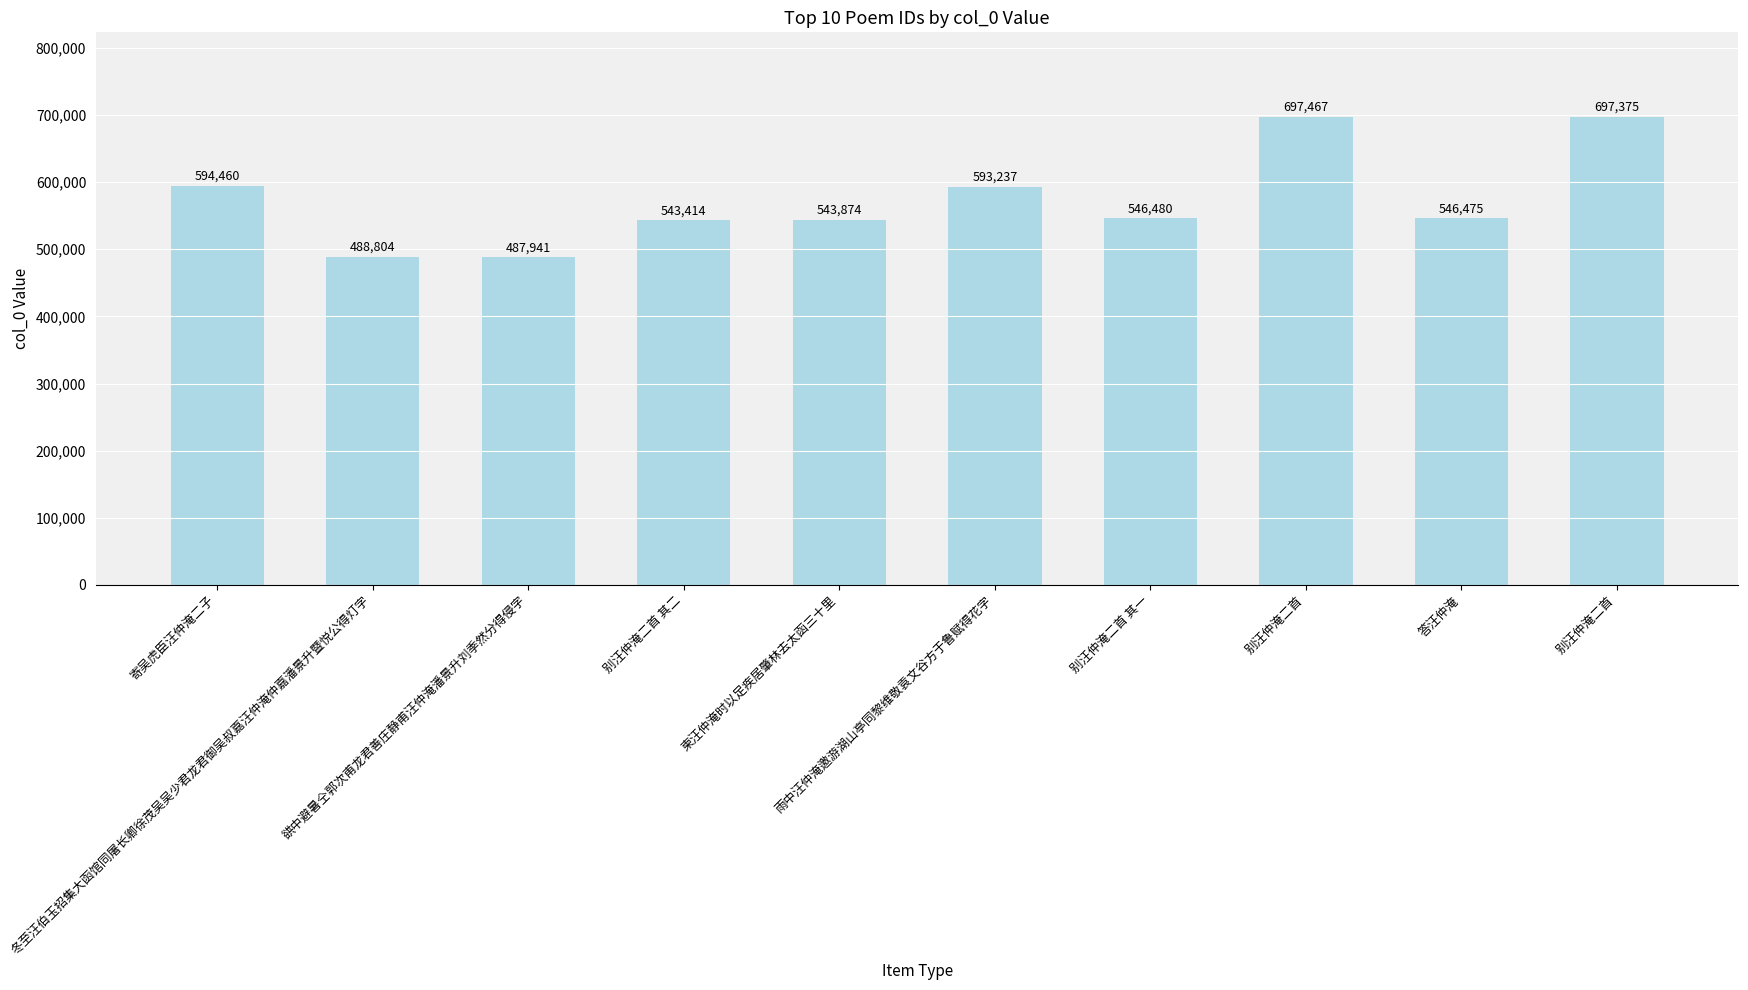

Does the chart contain stacked bars?

No